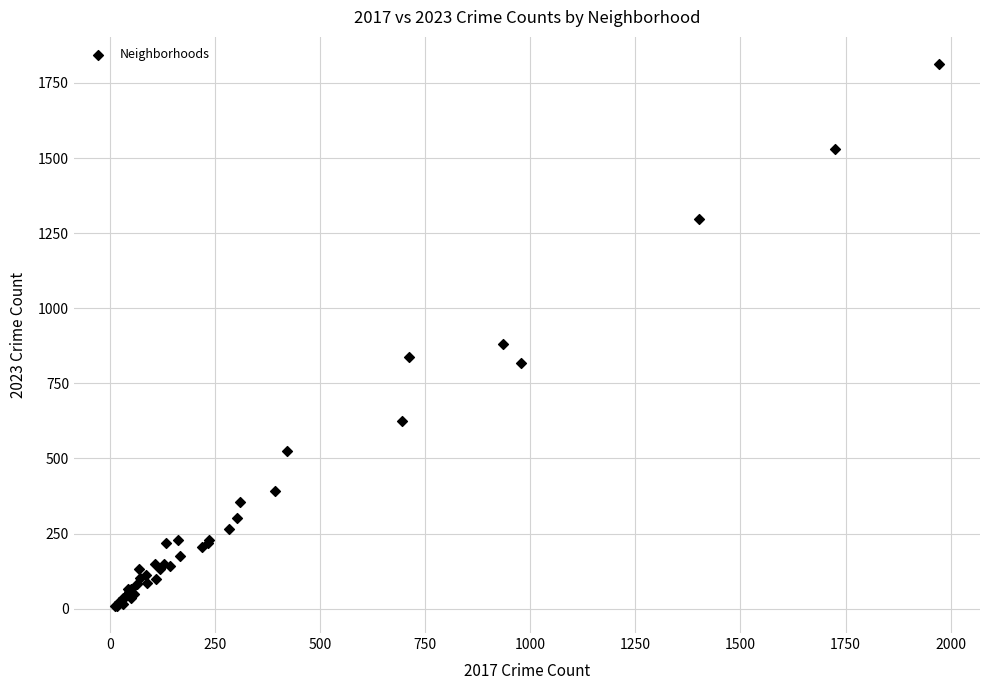

What Y value in the scatter plot is closest to 911?

880